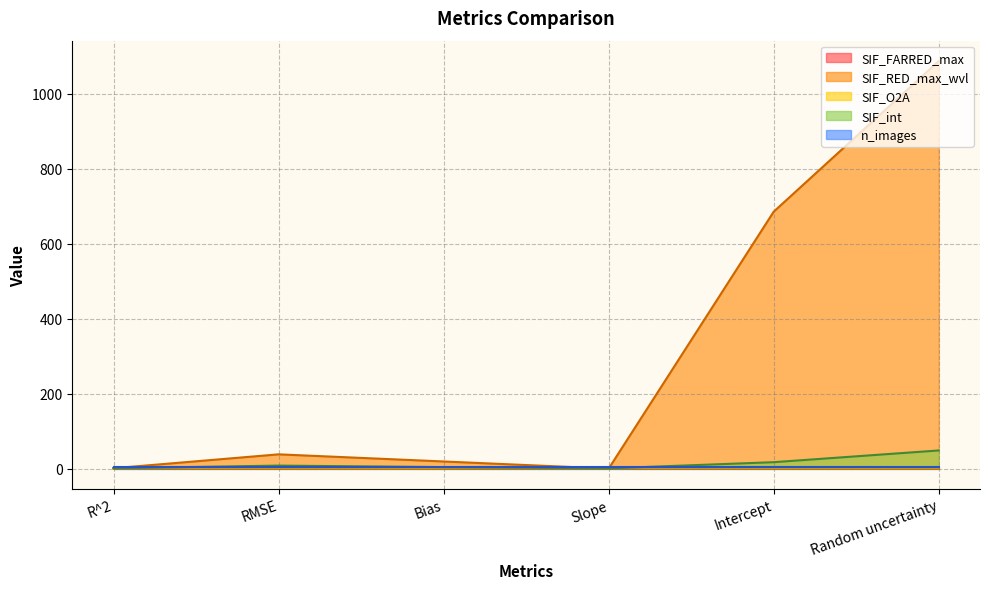

The SIF_FARRED_max series shows 0.1 at RMSE. True or false?

True